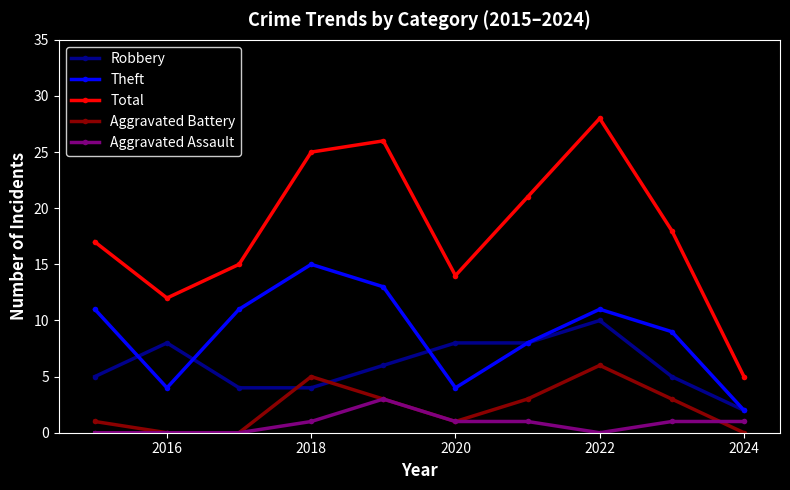

True or false: Theft and Aggravated Battery intersect in this chart.

False